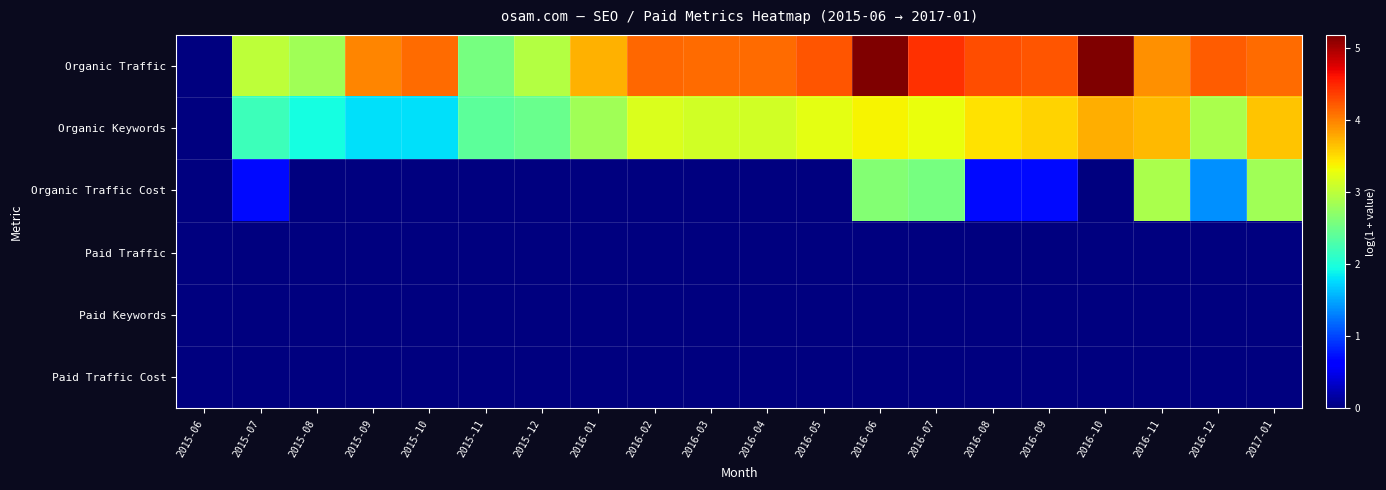

Rank the series at 2015-10 from highest to lowest value.

Organic Traffic, Organic Keywords, Organic Traffic Cost, Paid Traffic, Paid Keywords, Paid Traffic Cost